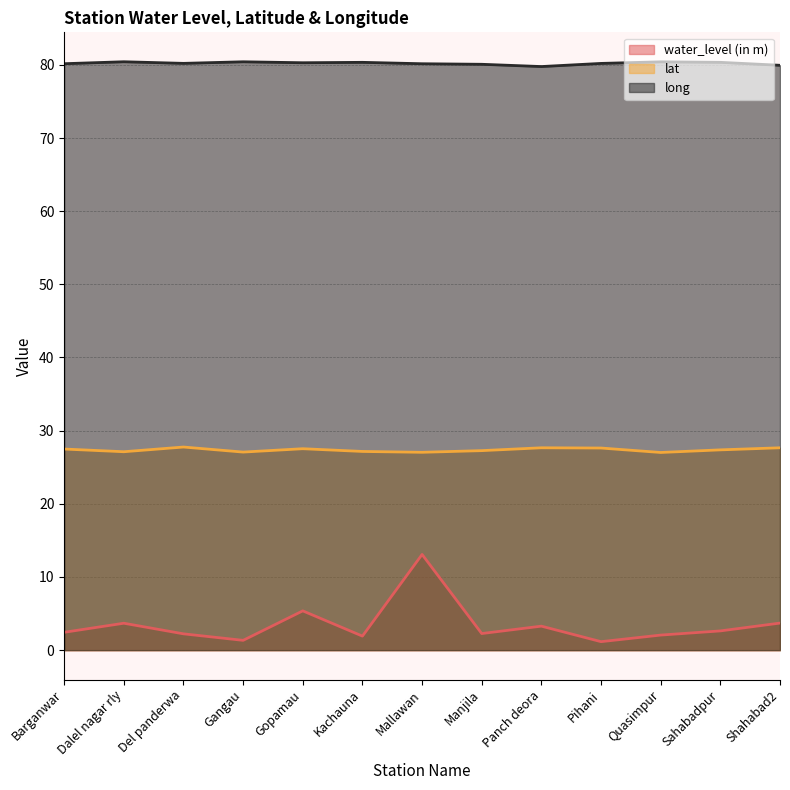

What is the minimum value for long?

79.8